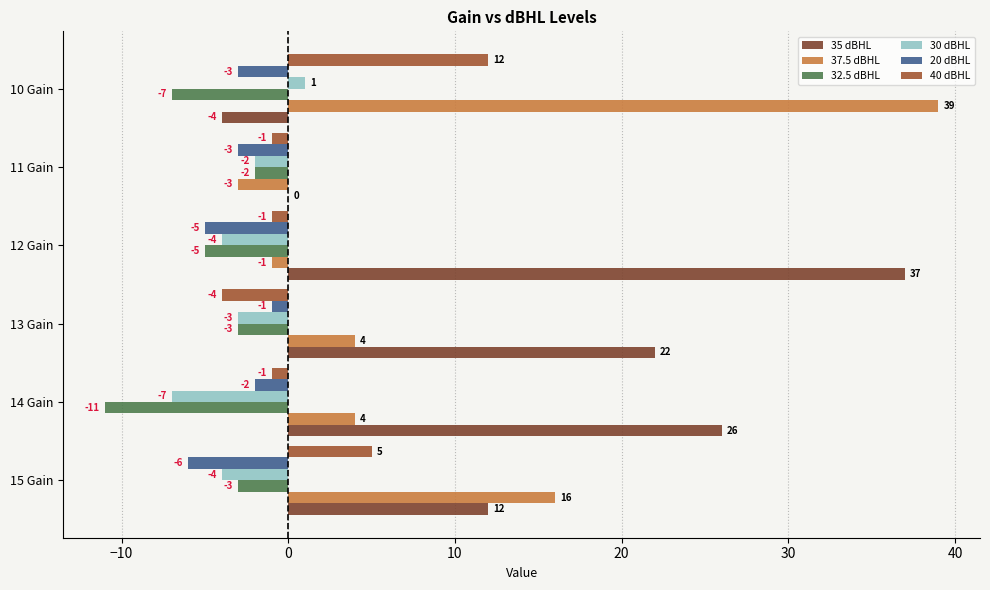

Which series has the largest range (max minus min)?

37.5 dBHL